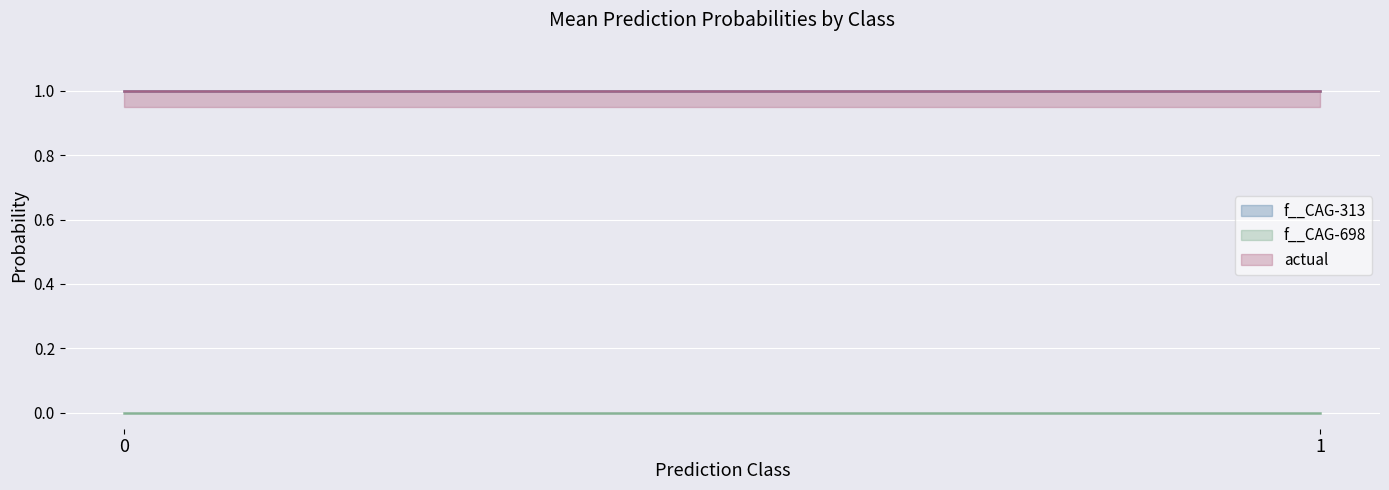

Does the chart display data point markers on the line(s)?

No